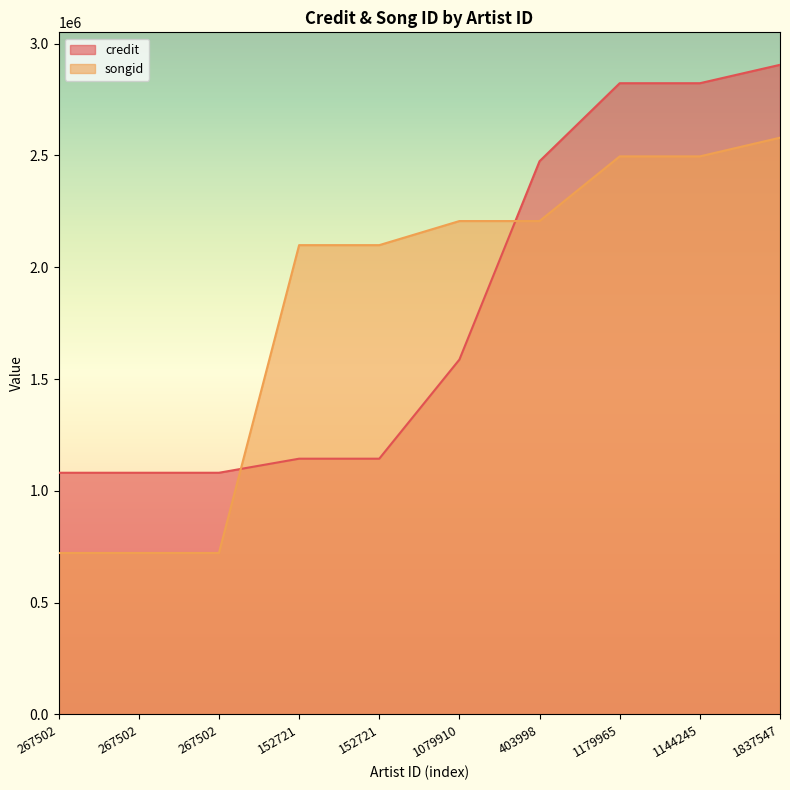

The credit series shows 2474176 at 403998. True or false?

True